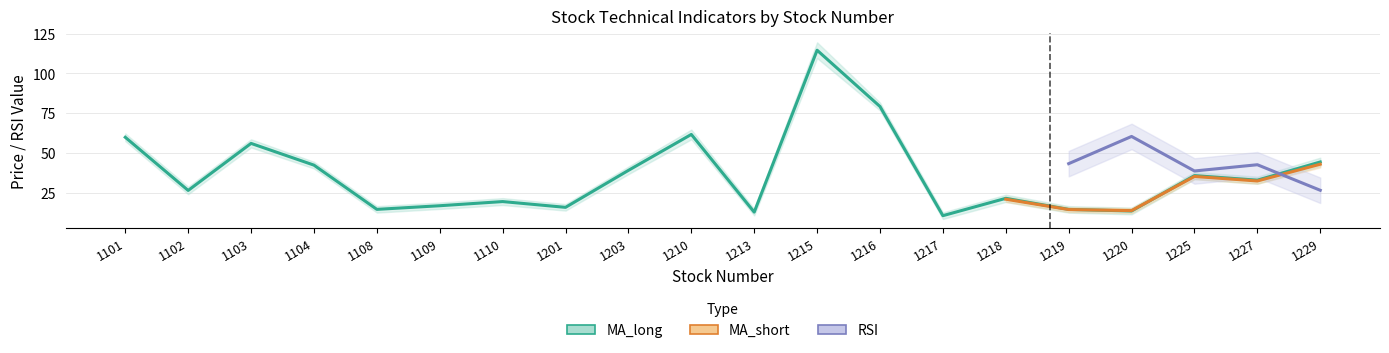

At which category does MA_short reach its first local valley?

1102